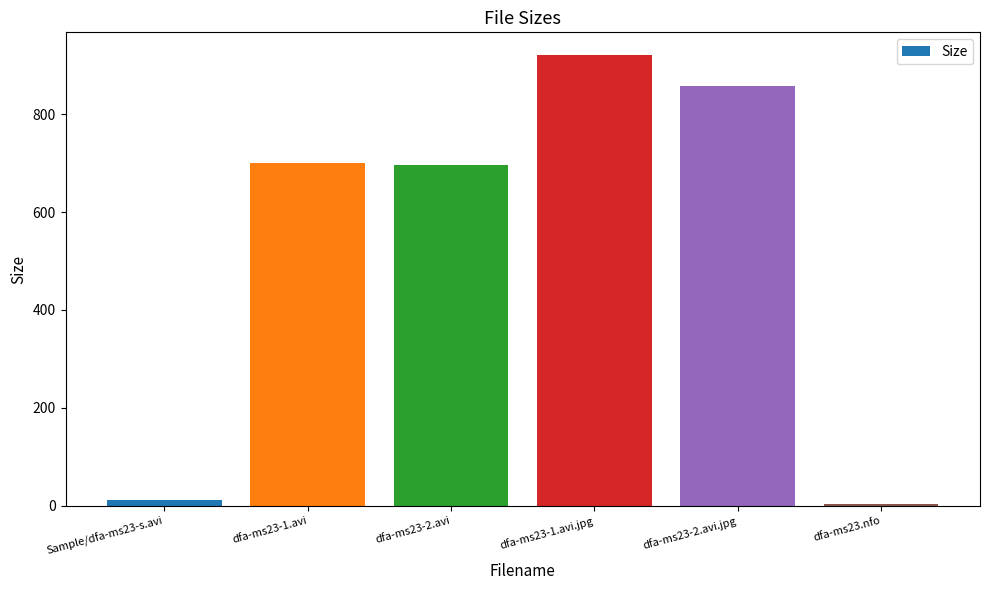

Which has a higher value, dfa-ms23-2.avi.jpg or dfa-ms23-1.avi?

dfa-ms23-2.avi.jpg